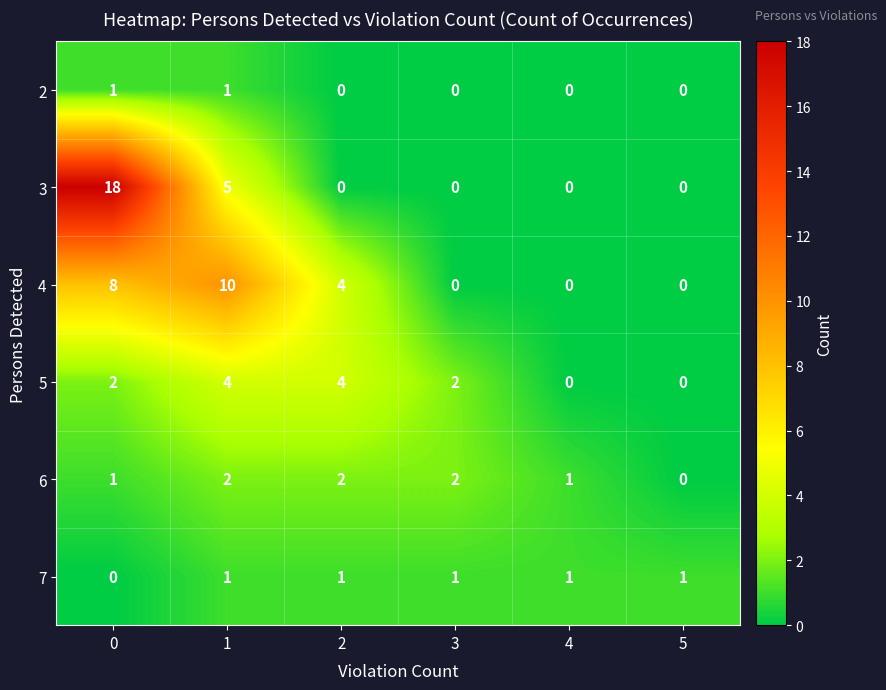

How many categories are shown in the chart?

6